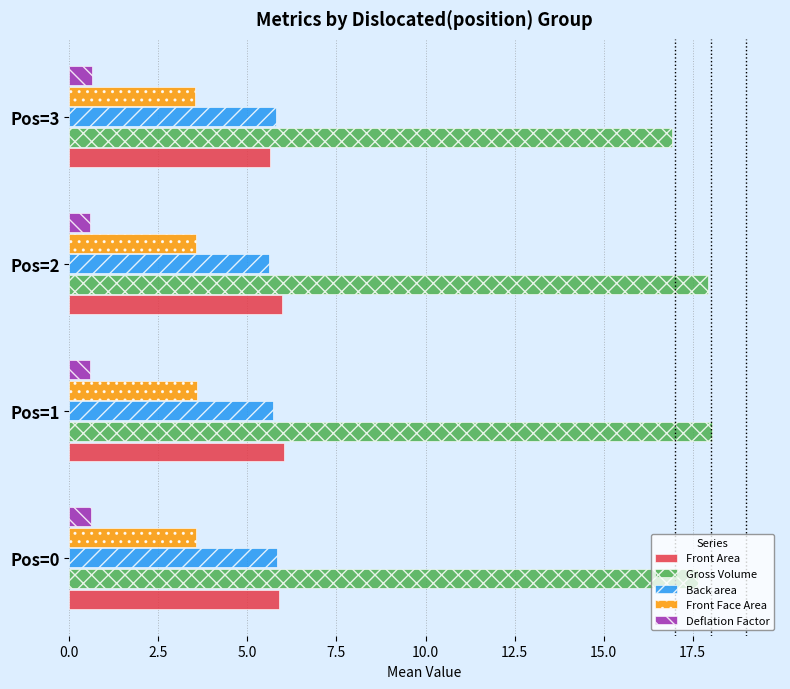

What is the greatest value displayed?

18.1